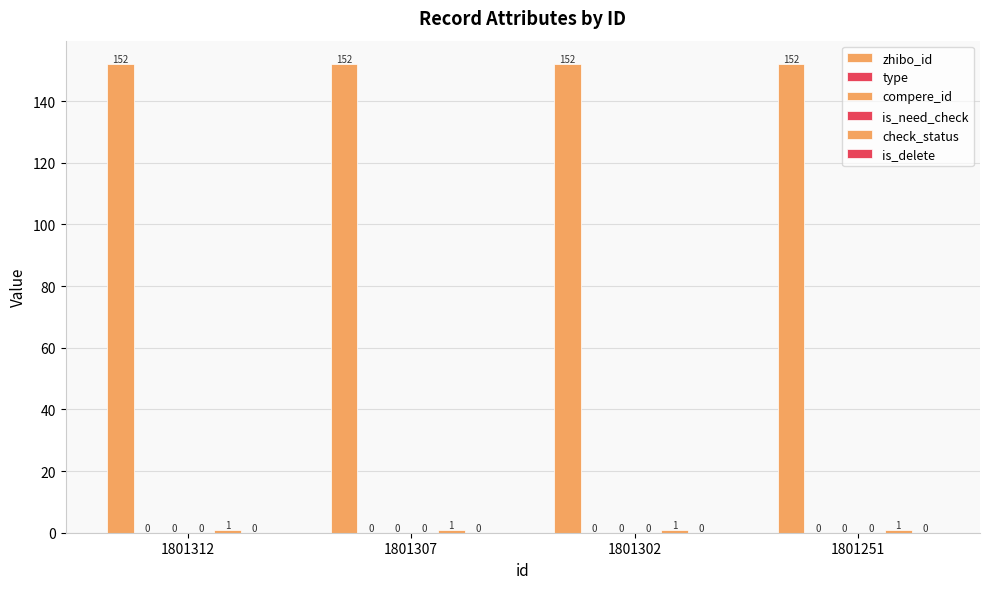

Is the value of type at 1801307 greater than the value of is_delete at 1801307?

No